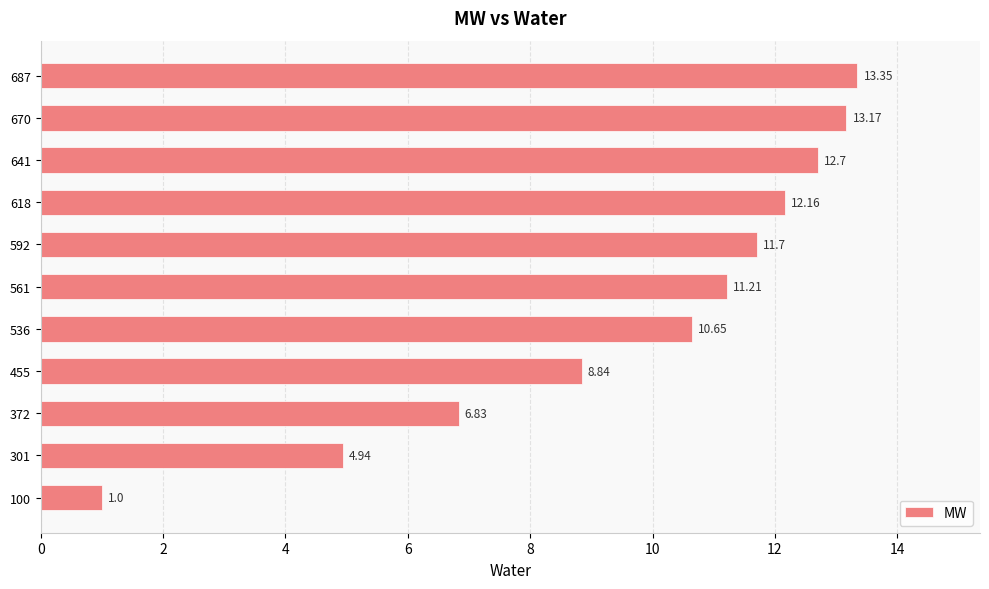

Are the bars grouped side by side (vs. stacked)?

No